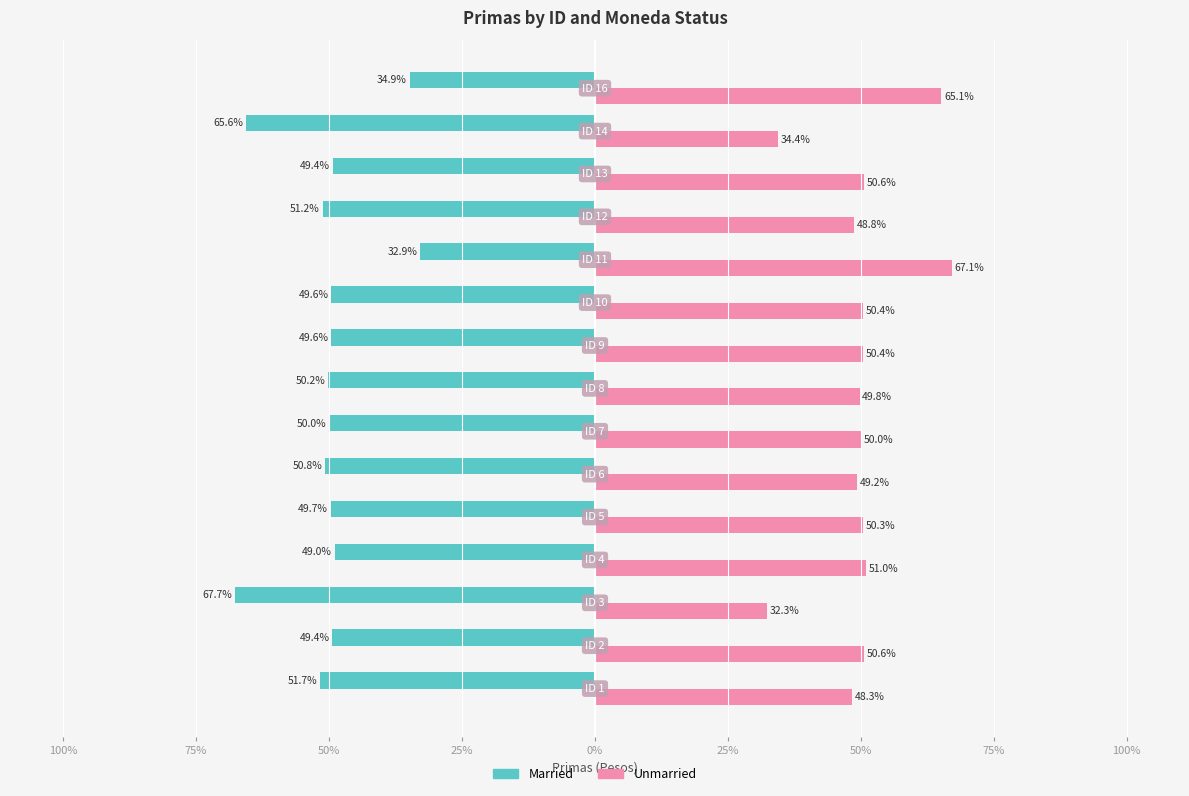

What are all the series names shown in the legend?

Married, Unmarried